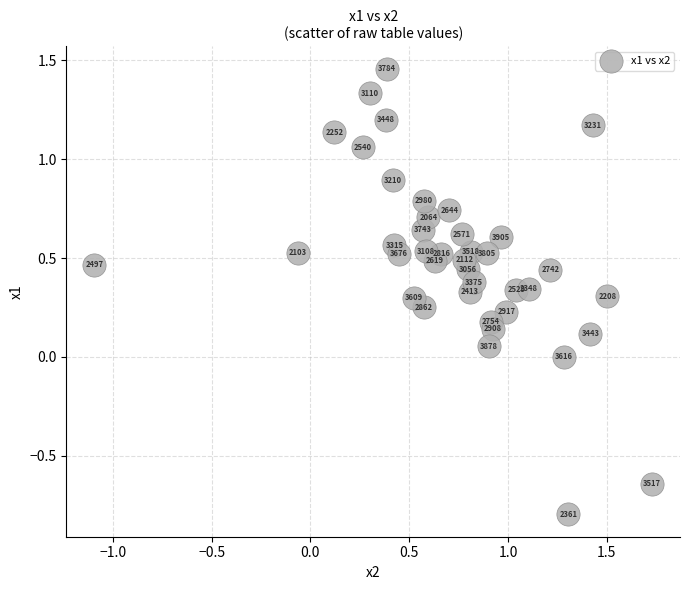

What is the range of X values (max minus min)?

2.8